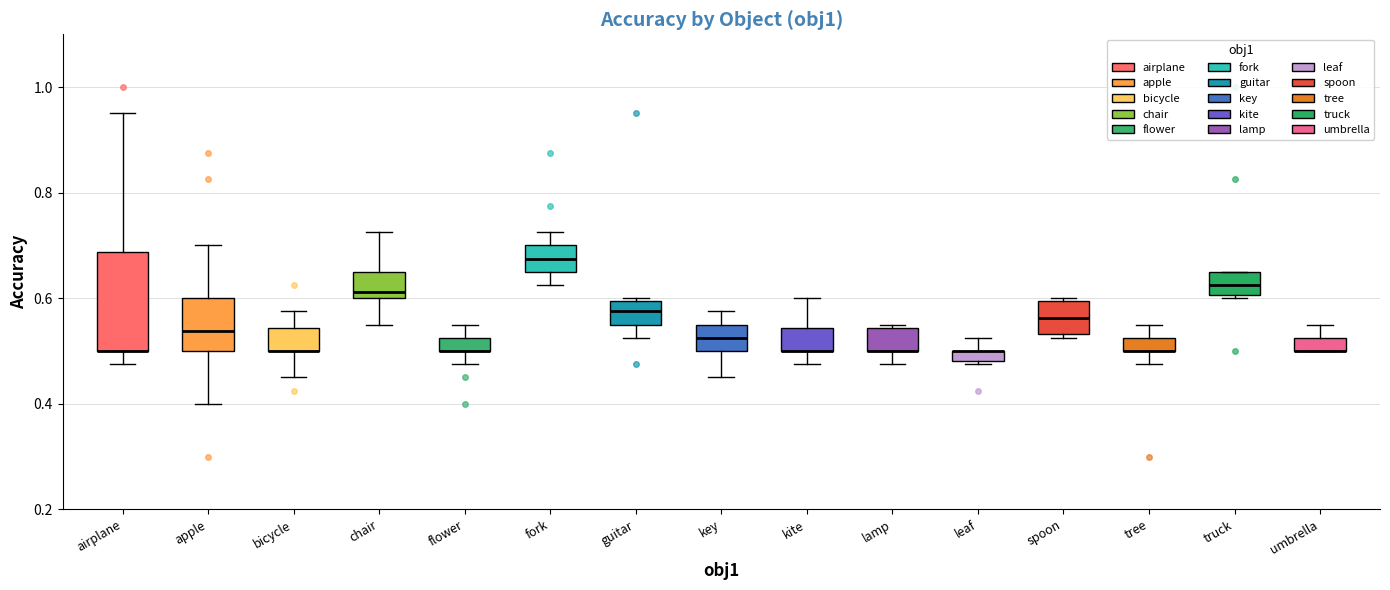

Which box is the tallest, from its lower edge to its upper edge?

airplane